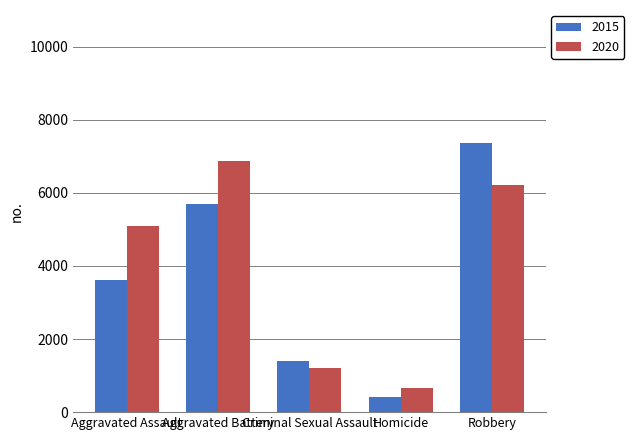

The 2020 series shows 1803 at Criminal Sexual Assault. True or false?

False